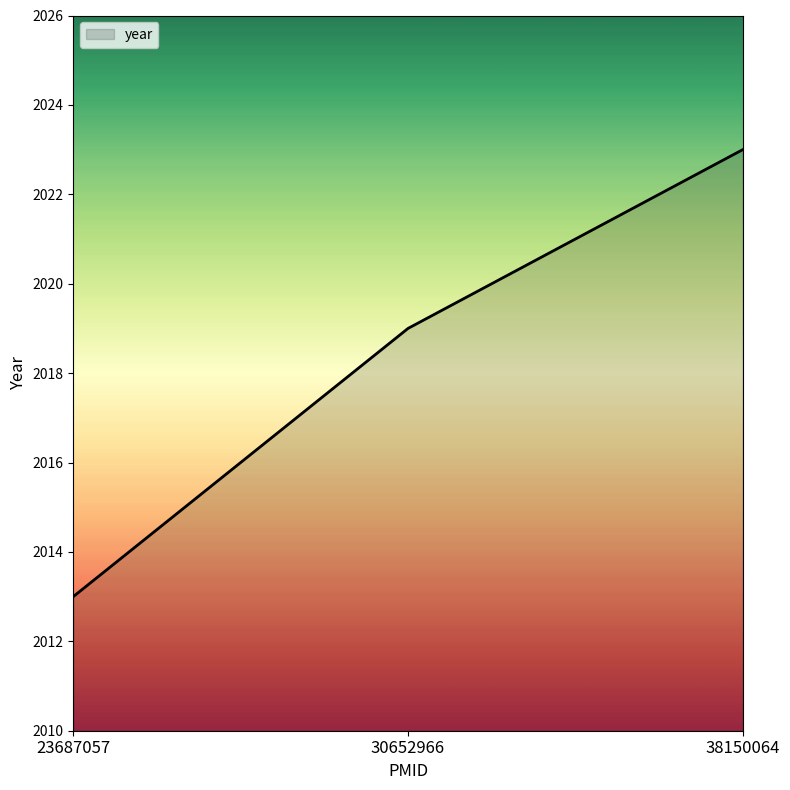

Which label corresponds to the smallest value in the chart?

23687057